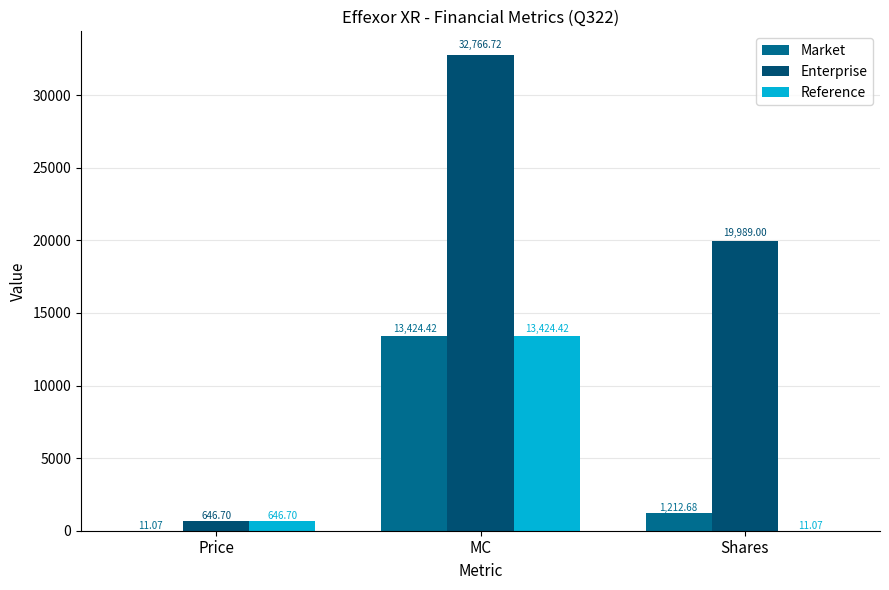

What are all the series names shown in the legend?

Market, Enterprise, Reference